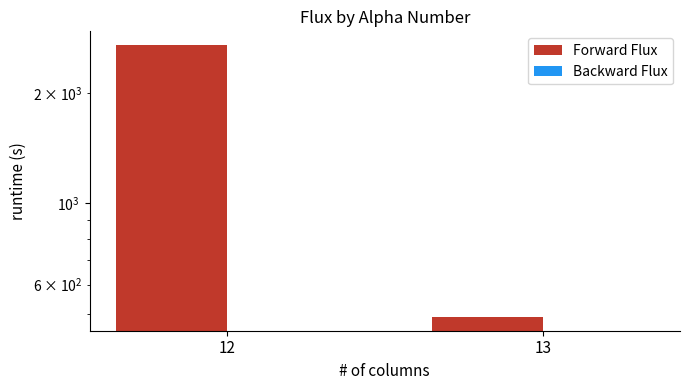

Reading right to left, what are all the values shown in this chart?

Forward Flux: 489.1	2701.0
Backward Flux: 0.0	0.0